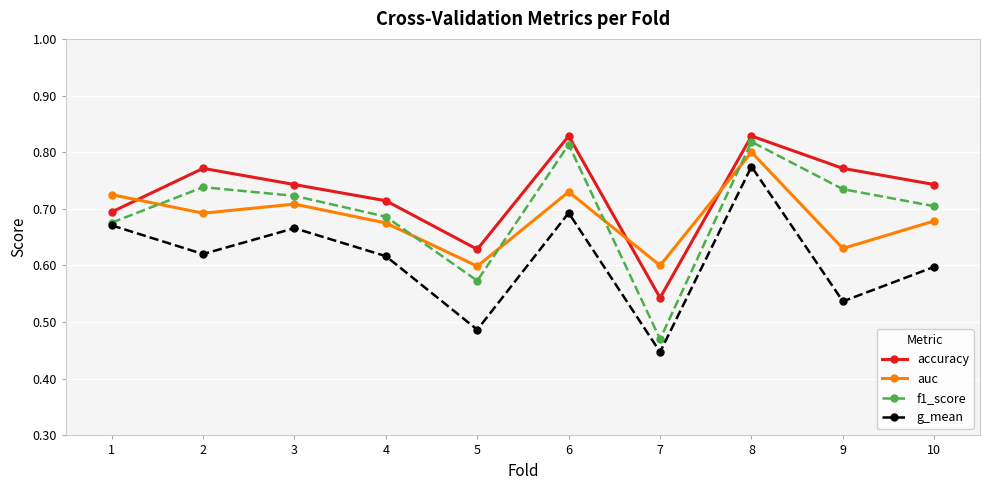

At 9, list the series in order from largest to smallest.

accuracy, f1_score, auc, g_mean